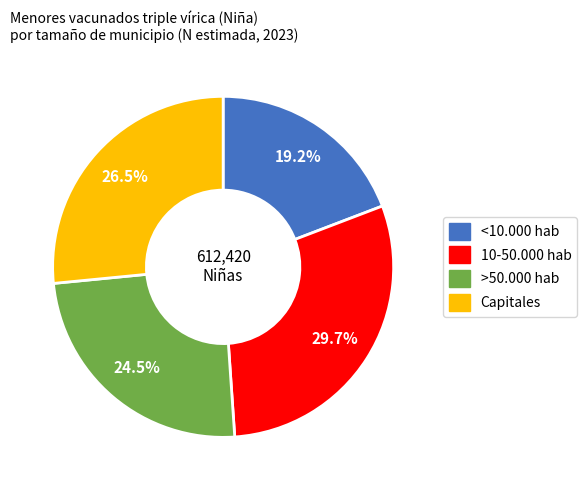

What percentage is the <10.000 hab slice, to the nearest percent?

19%